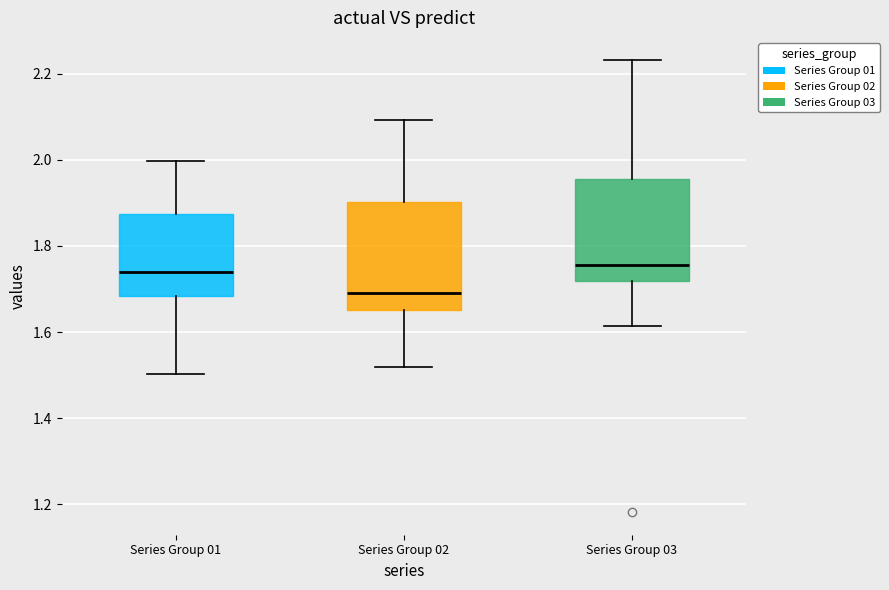

Reading left to right, transcribe this box plot: for each box, give where its median line is, the range the box spans, and where its two whiskers end, as read against the y-axis. The values are not printed on the chart, so give them approximately, as read against the axis.

Series Group 01: median 1.74, box 1.68 to 1.88, whiskers 1.50 to 2.00
Series Group 02: median 1.70, box 1.66 to 1.90, whiskers 1.52 to 2.10
Series Group 03: median 1.76, box 1.72 to 1.96, whiskers 1.62 to 2.24